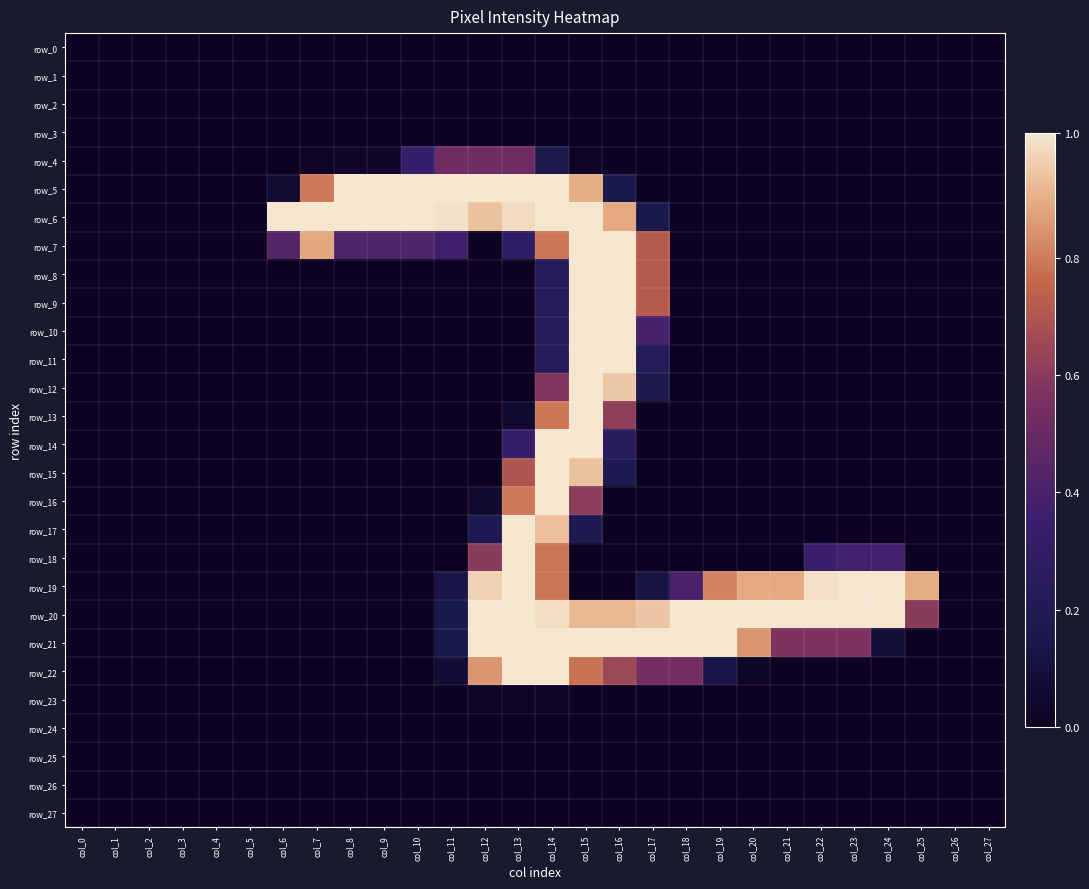

Is it true that row_23 equals 2 at col_11?

False